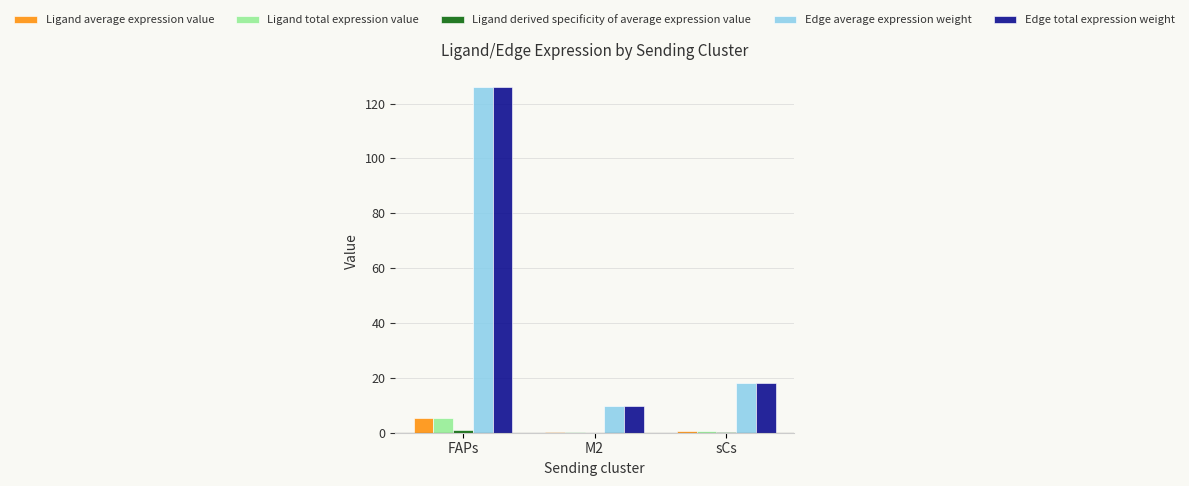

Is it true that Edge total expression weight equals 71.9 at FAPs?

False